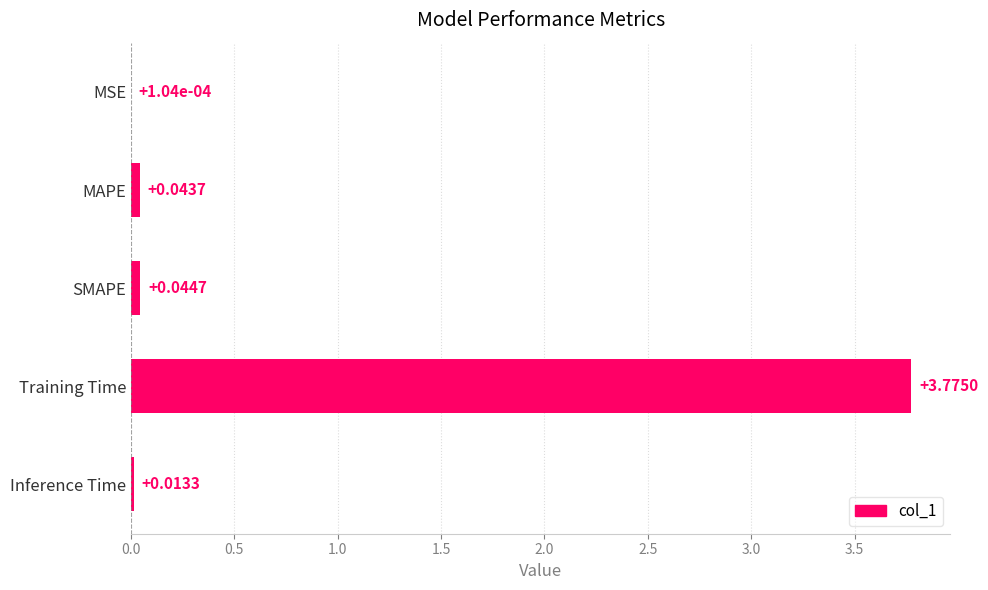

Which label corresponds to the largest value in the chart?

Training Time